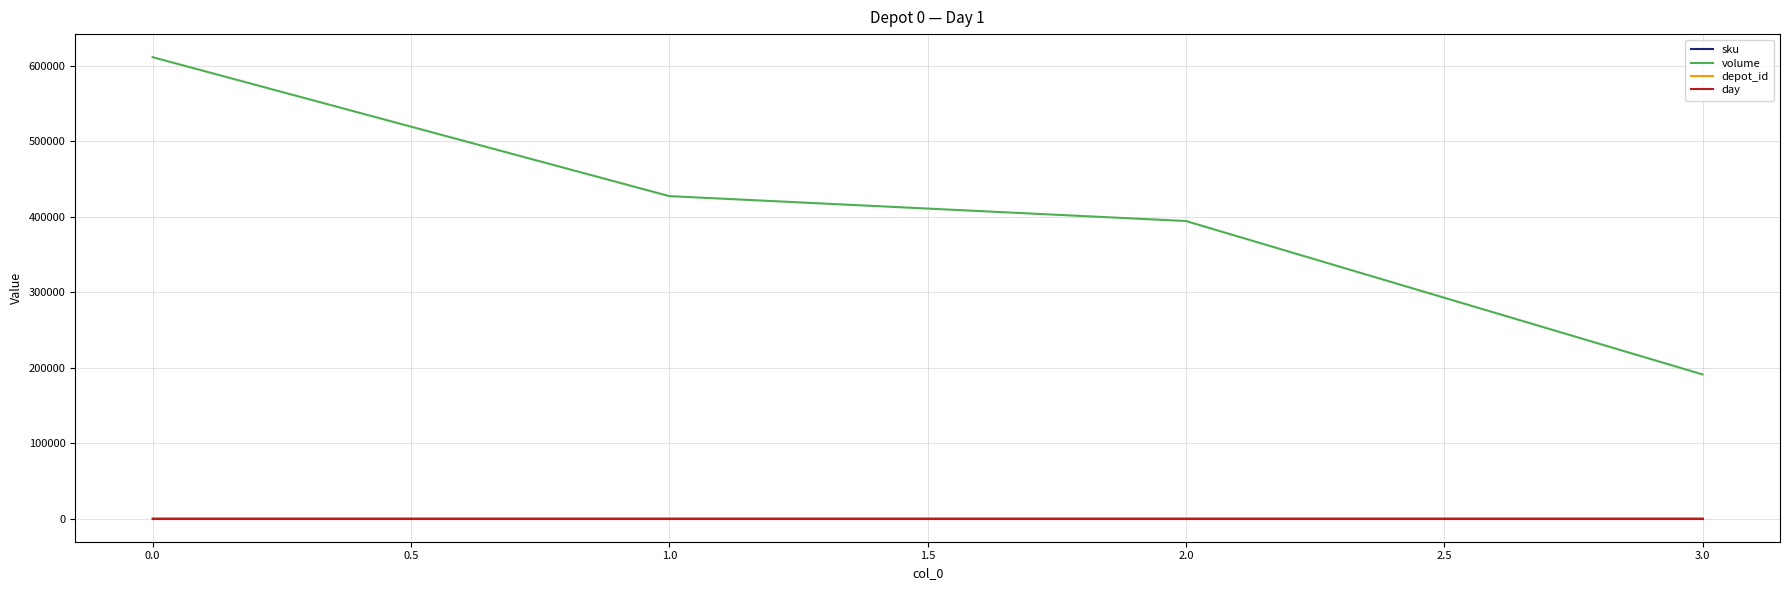

What is the greatest value displayed?

611154.8